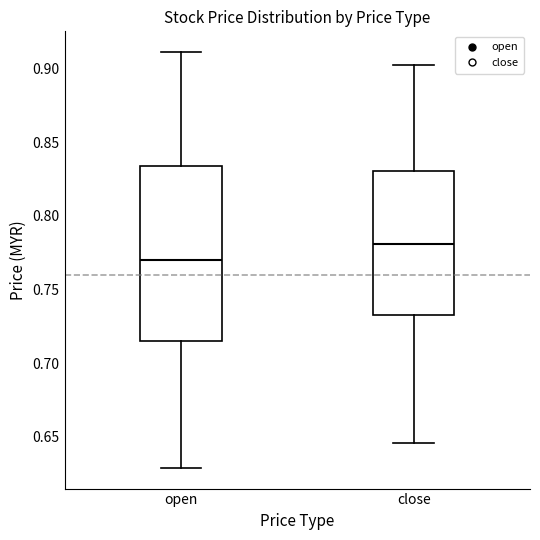

Reading left to right, read every box against the y-axis: the position of its median line, the range the box covers, and the ends of its whiskers. The values are not printed on the chart, so give them approximately, as read against the axis.

open: median 0.770, box 0.715 to 0.835, whiskers 0.630 to 0.910
close: median 0.780, box 0.735 to 0.830, whiskers 0.645 to 0.900